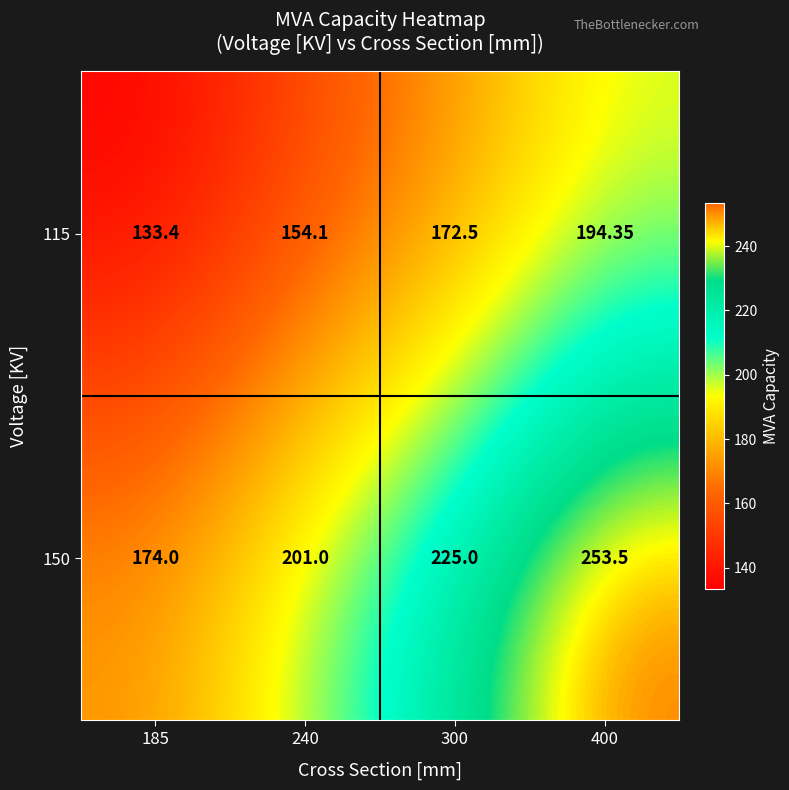

How many data points in 115 are less than 172?

2